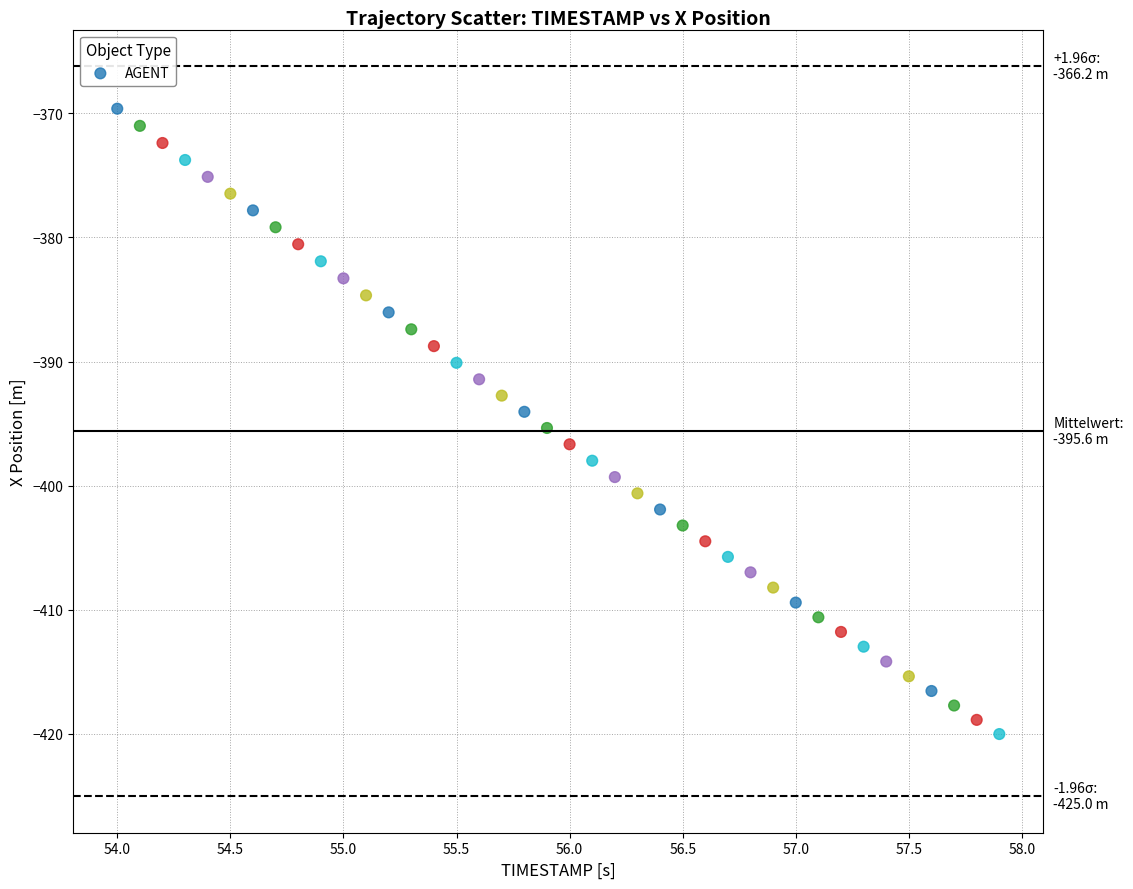

What is the range of Y values (max minus min)?

50.4